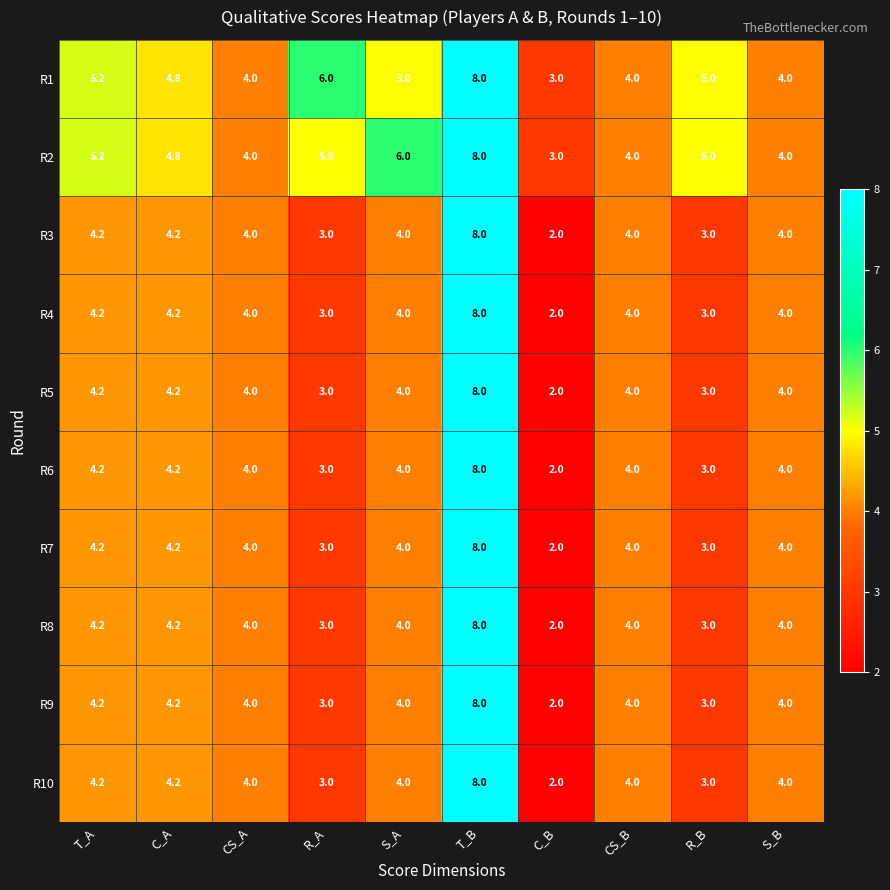

What is the difference between the R7 values at C_B and R_B?

1.0